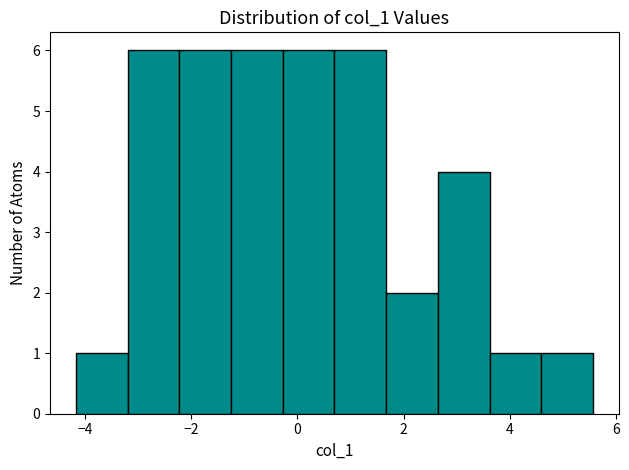

Reading left to right, list every bar in this chart as the range it spans on the x-axis followed by its height. Neither the bar edges nor the heights are printed on the chart, so give them approximately, as read against the axes.

-4.2 to -3.2: 1
-3.2 to -2.2: 6
-2.2 to -1.2: 6
-1.2 to -0.2: 6
-0.2 to 0.6: 6
0.6 to 1.6: 6
1.6 to 2.6: 2
2.6 to 3.6: 4
3.6 to 4.6: 1
4.6 to 5.6: 1